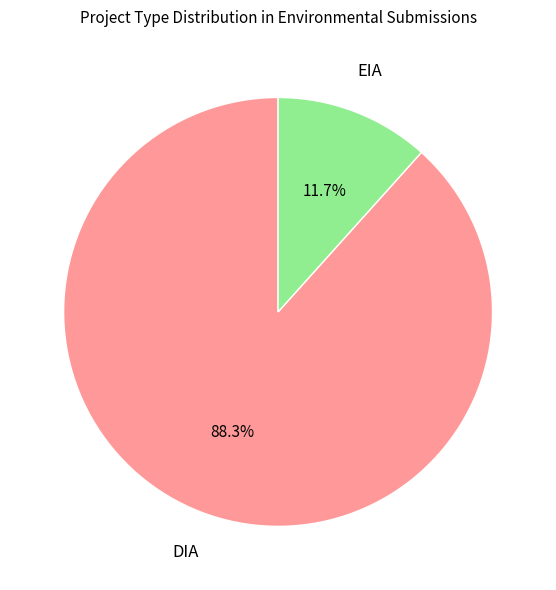

Does any single category account for the majority?

Yes